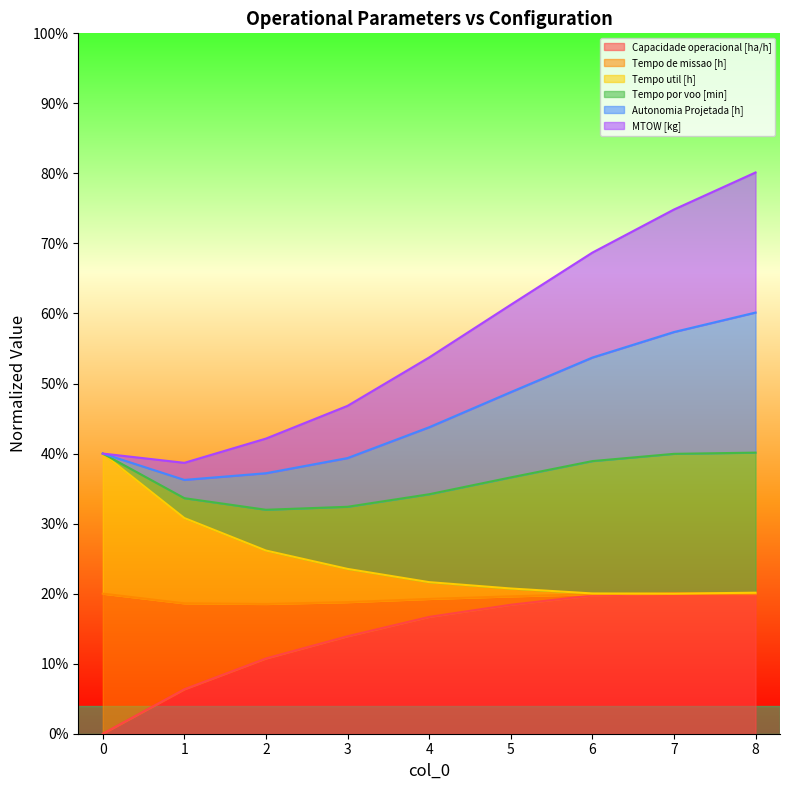

What is the maximum value for Capacidade operacional [ha/h]?

20.0